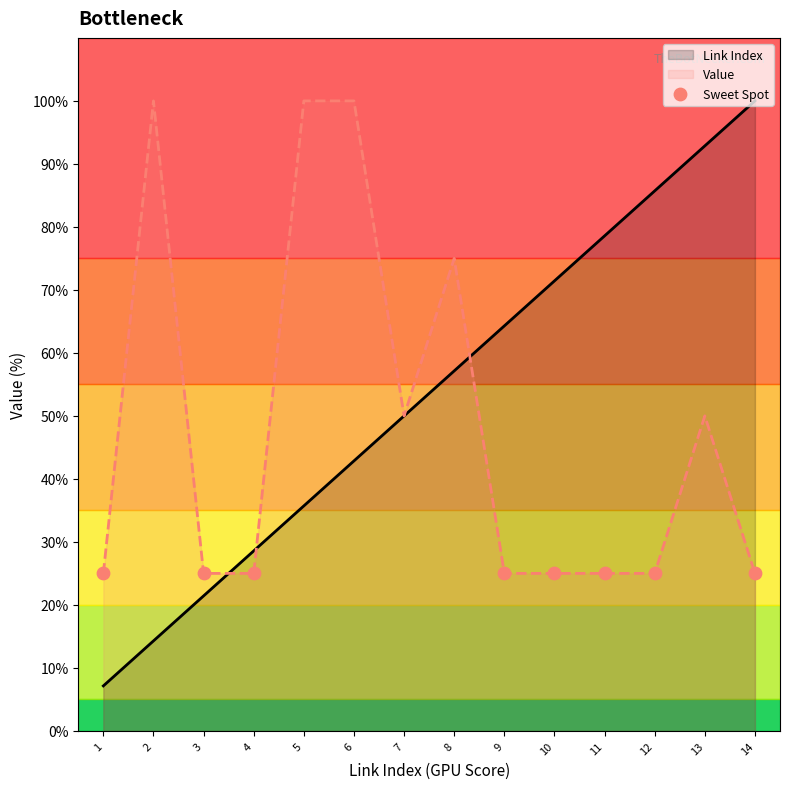

Which series has the largest total across all categories?

Link Index